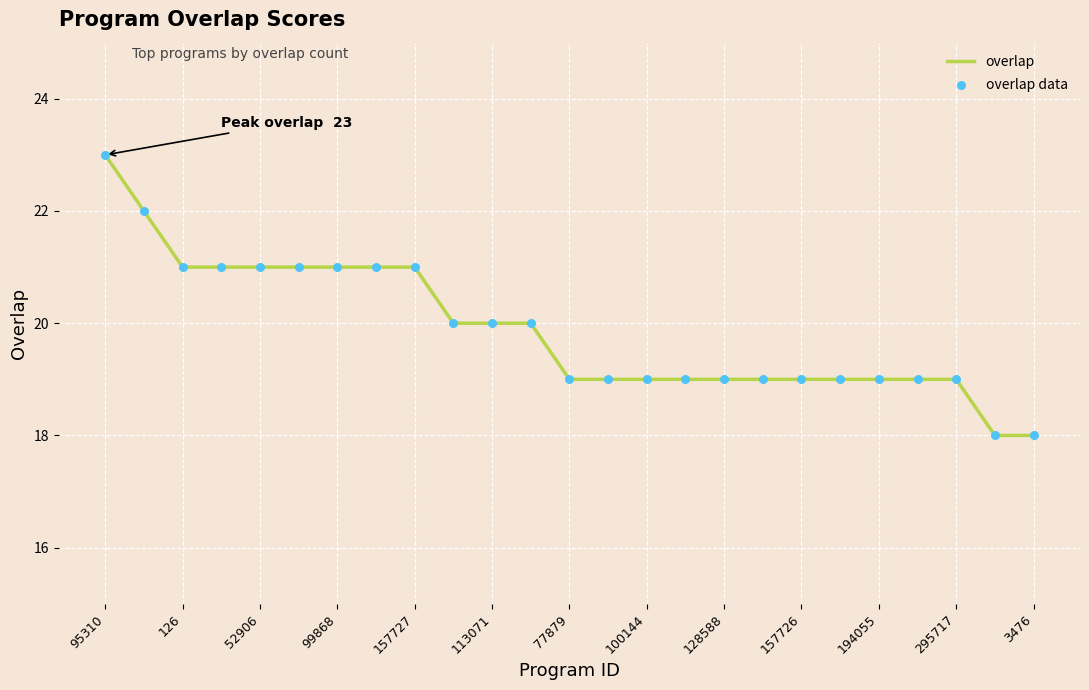

What is the difference between the maximum and minimum values?

5